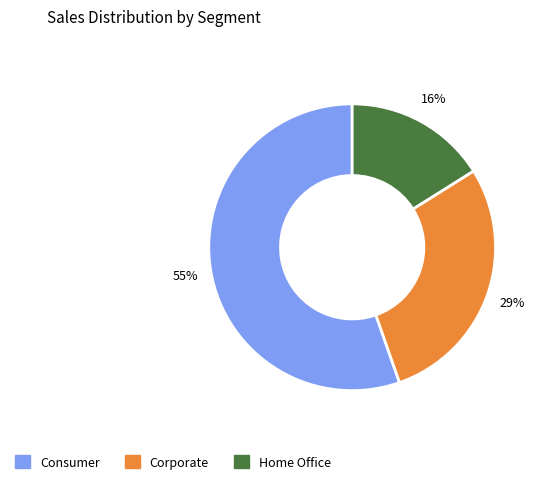

Which category has the smallest portion of the pie?

Home Office